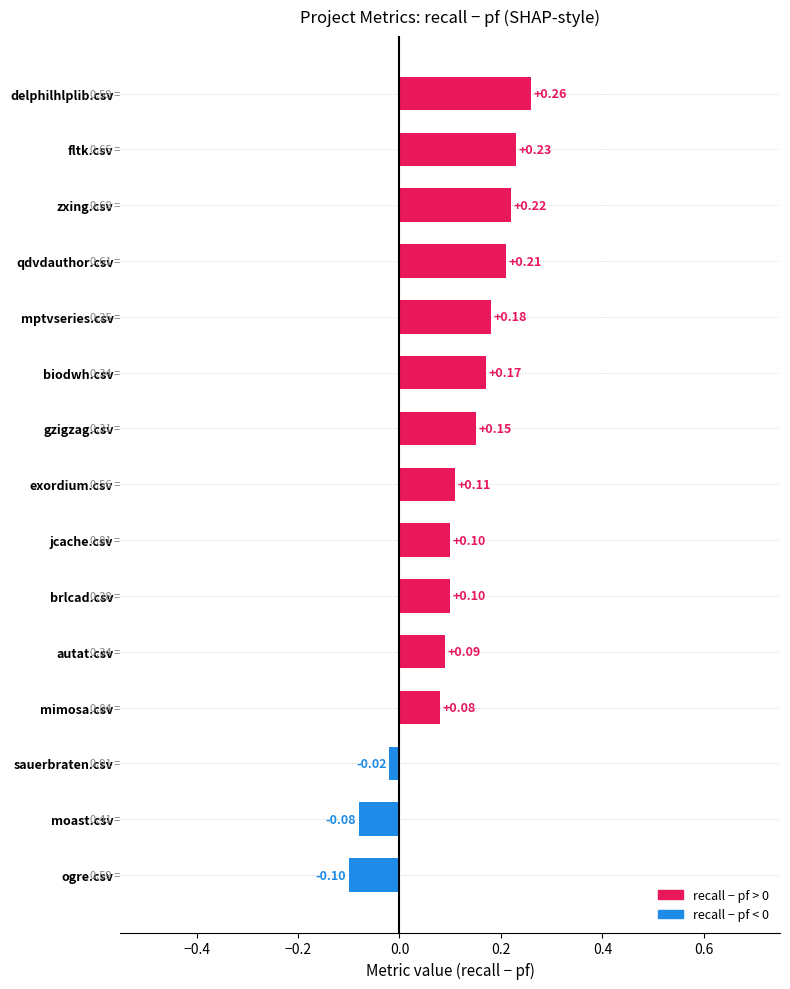

Between zxing.csv and qdvdauthor.csv, which is larger?

zxing.csv